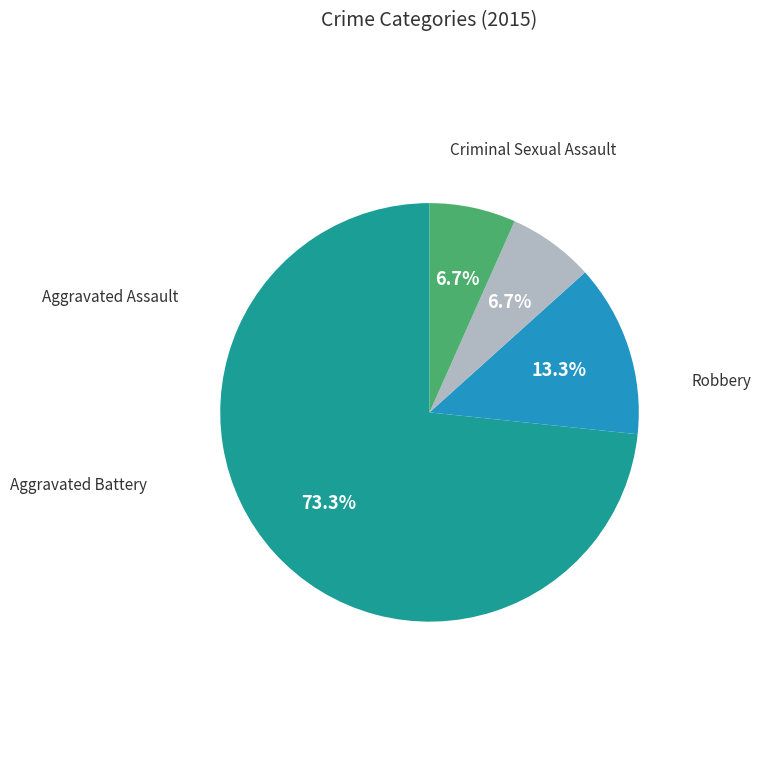

What is the smallest slice in the pie chart?

Aggravated Assault